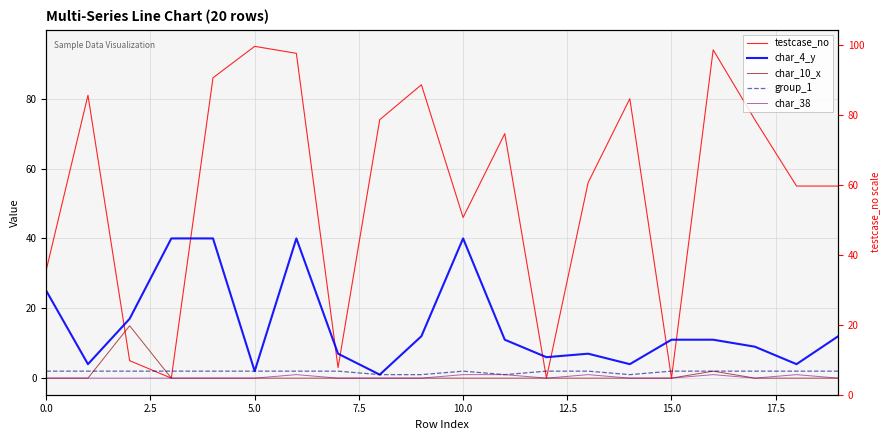

Rank the series at 10.0 from lowest to highest value.

char_10_x, char_38, group_1, char_4_y, testcase_no